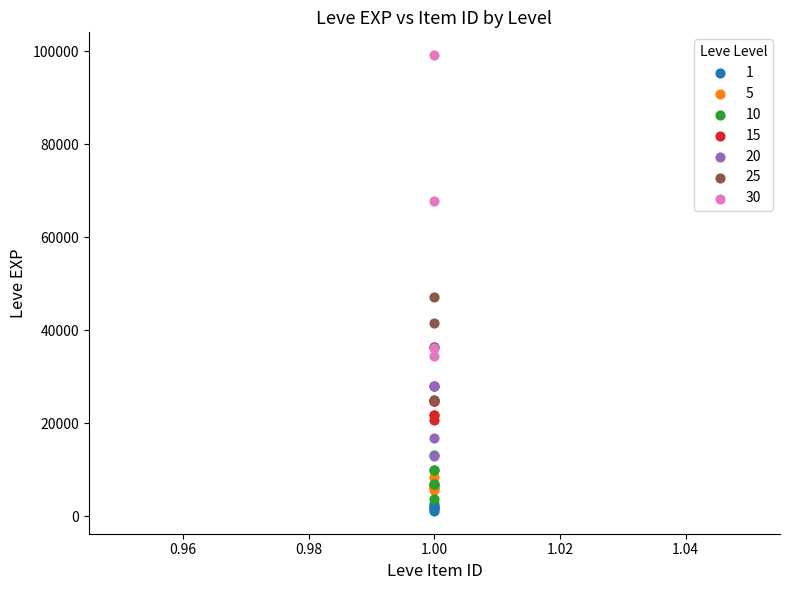

Which series has the widest spread of Y values?

30